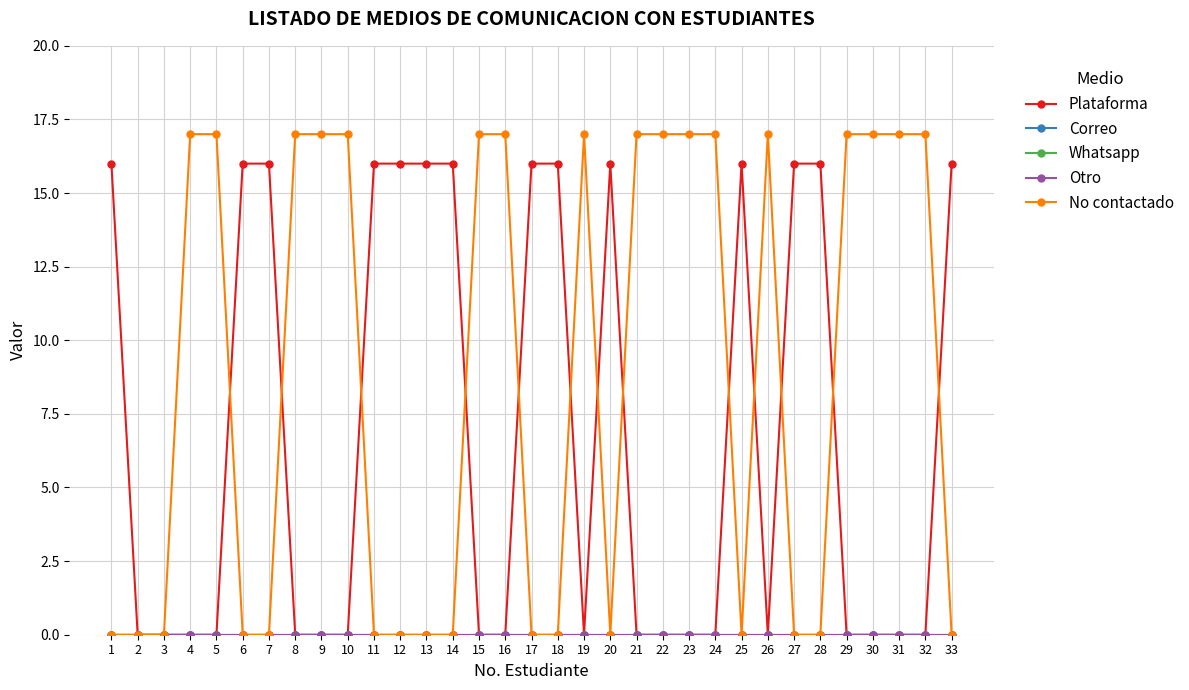

True or false: Whatsapp has more than 0 interior local peaks.

False